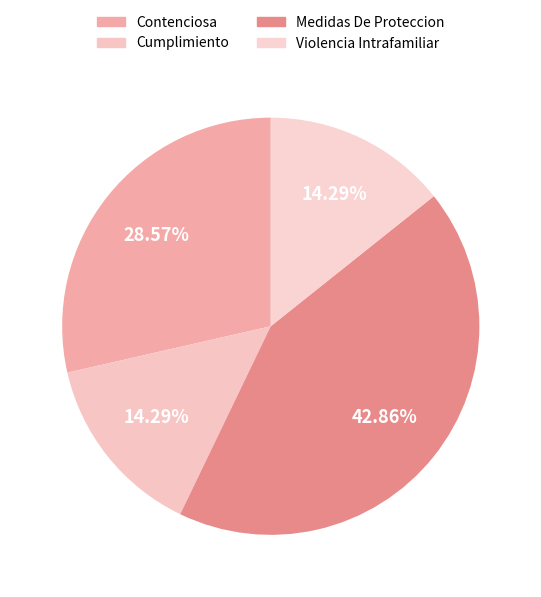

Count the number of slices in the pie.

4